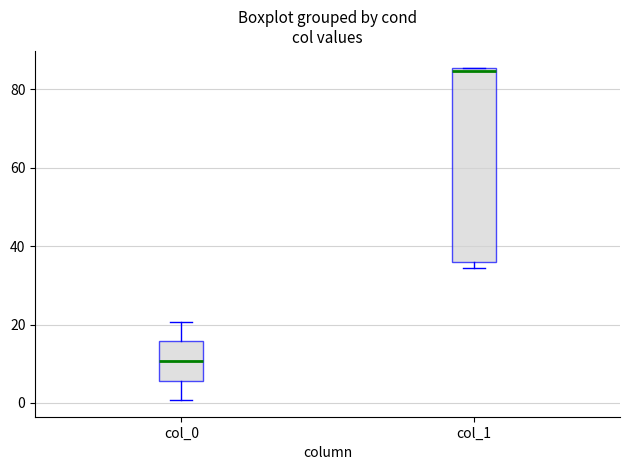

Comparing the boxes themselves (not the whiskers), which one is the tallest?

col_1